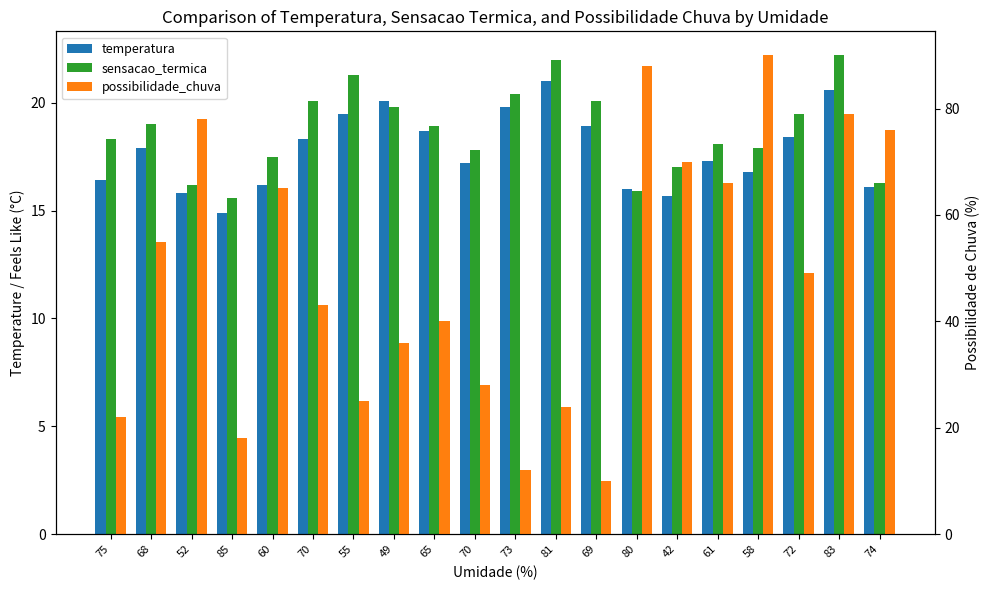

What is the label of the 4th bar from the left?

85